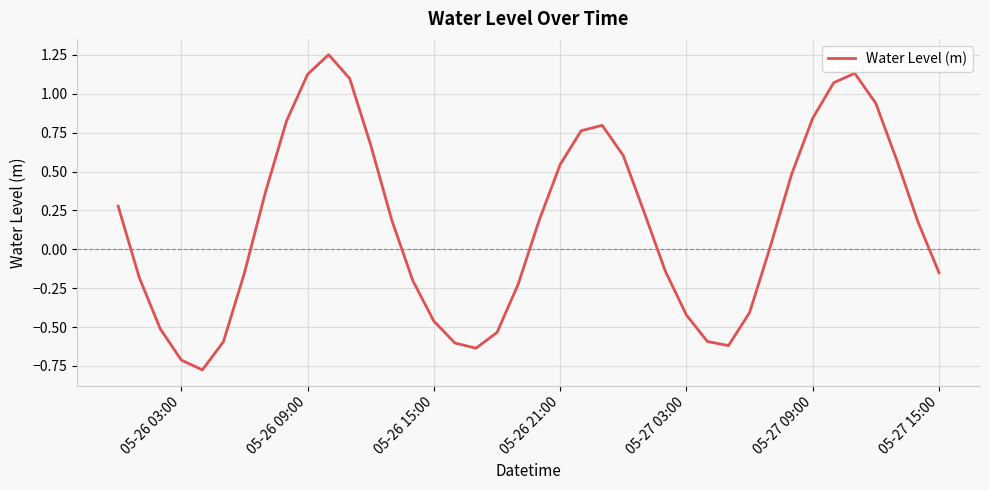

How many values are above zero?

22